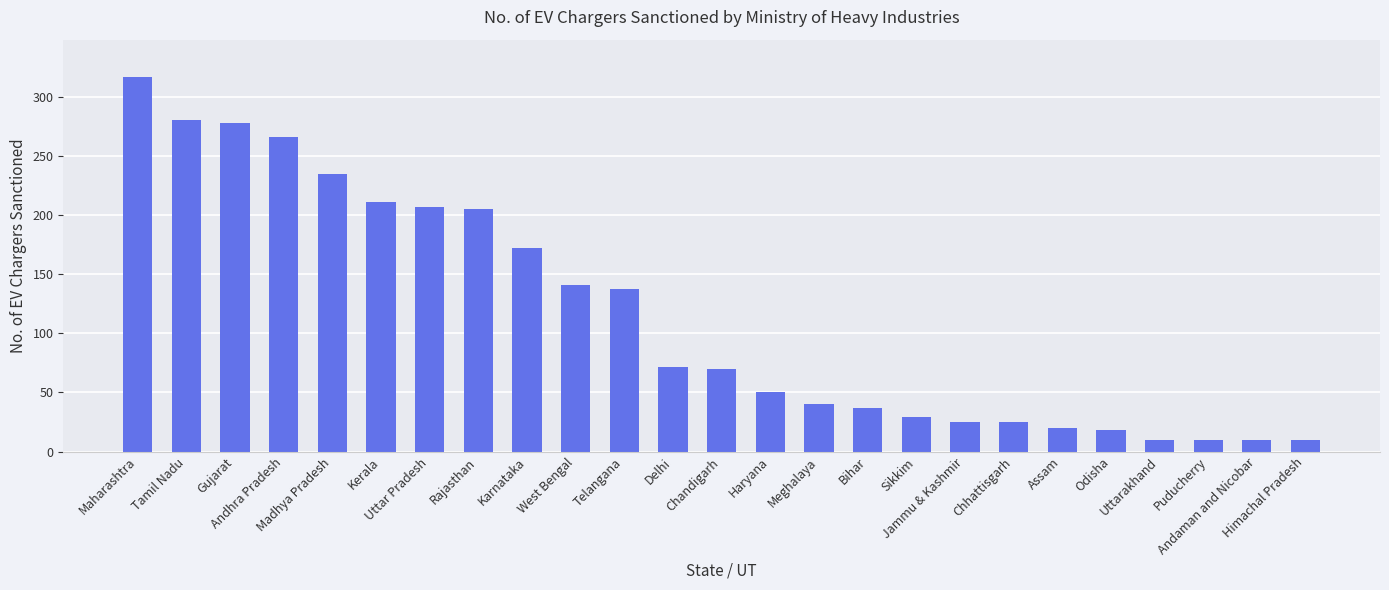

What is the label of the 8th bar from the left?

Rajasthan